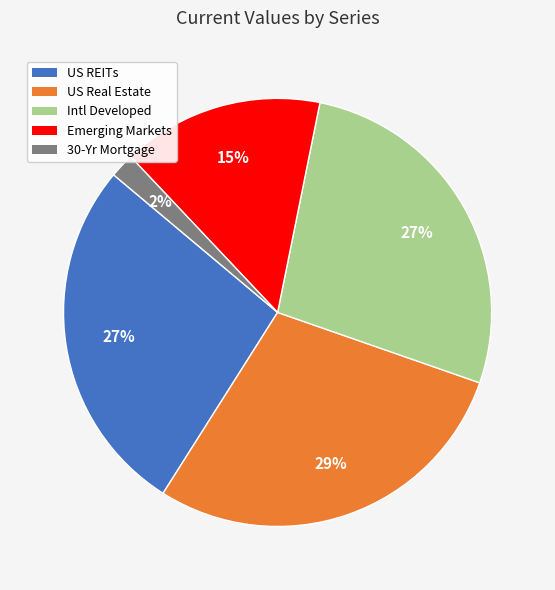

Do US Real Estate and US REITs together represent more than half of the pie?

Yes